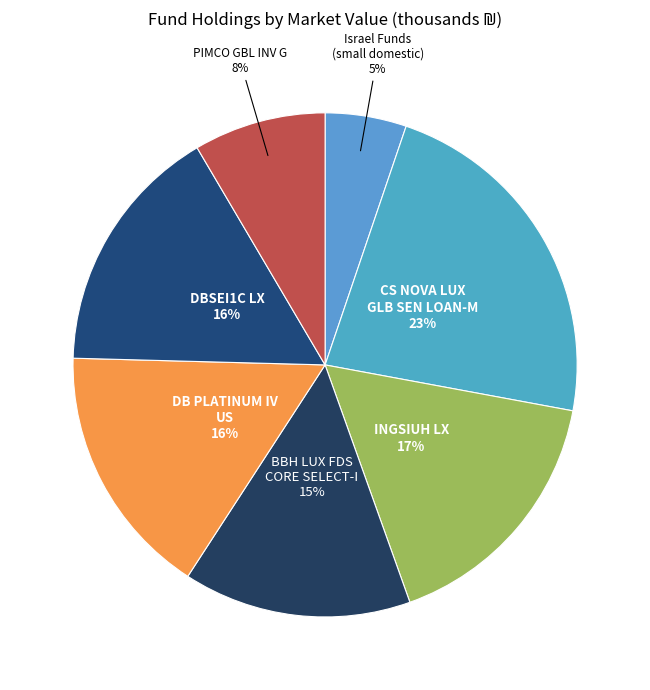

Is there a majority slice in this chart?

No